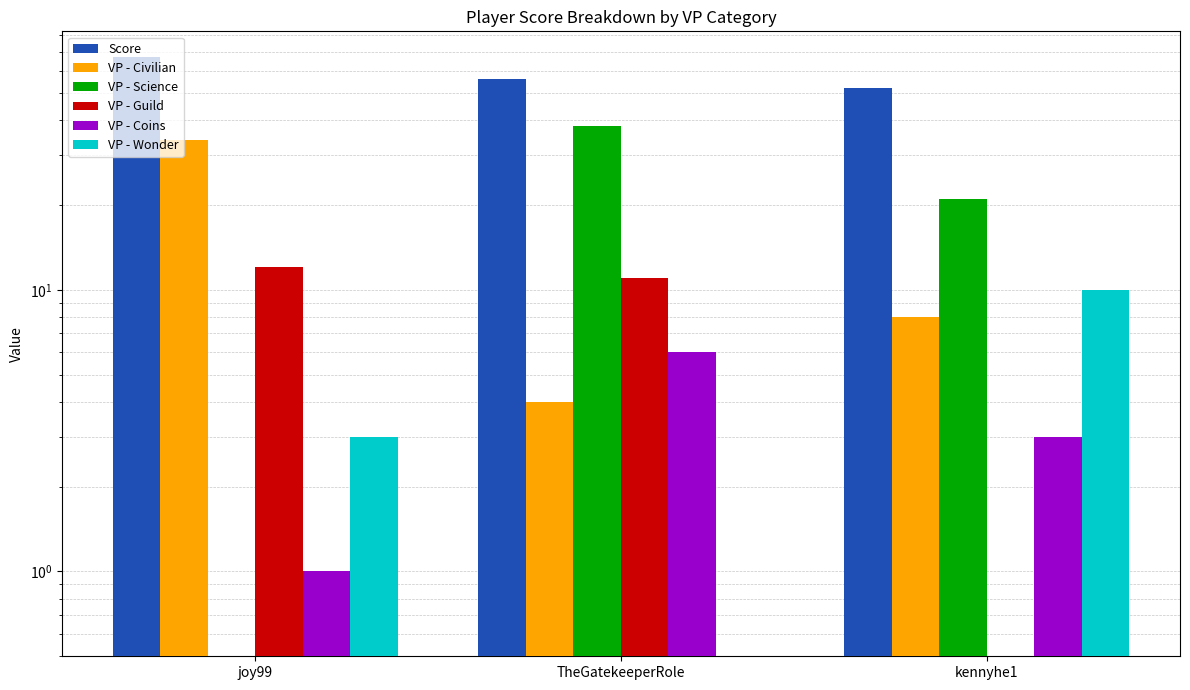

Between TheGatekeeperRole and kennyhe1, which series saw the biggest shift?

VP - Science